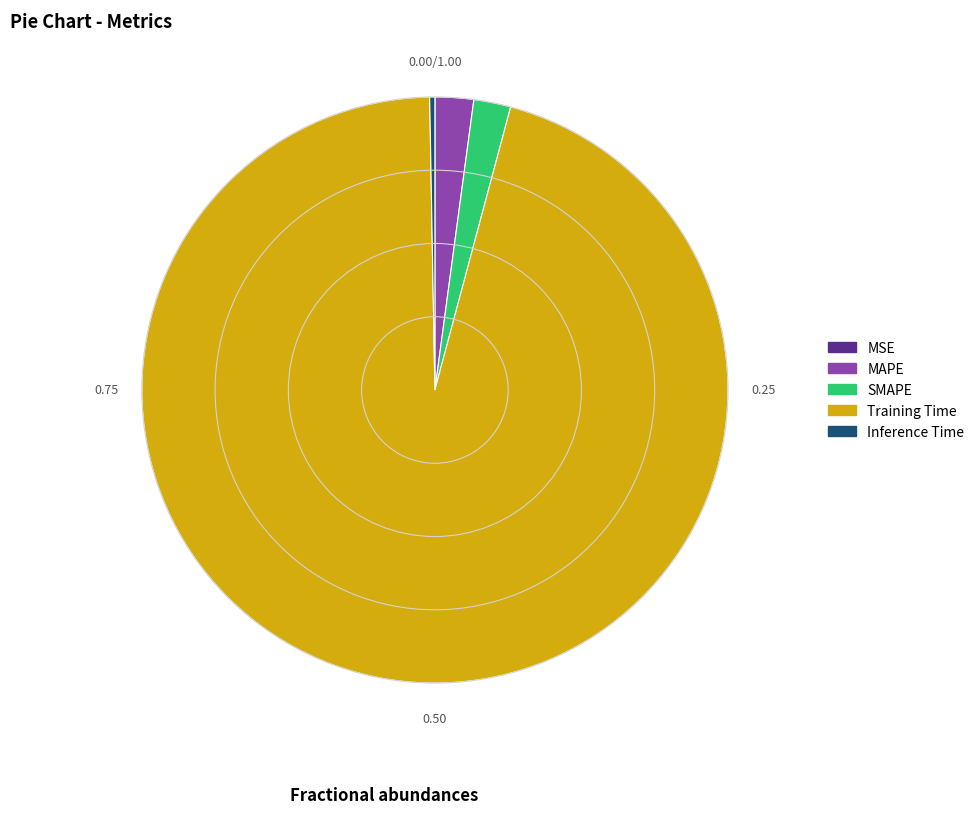

Which category has the biggest portion of the pie?

Training Time